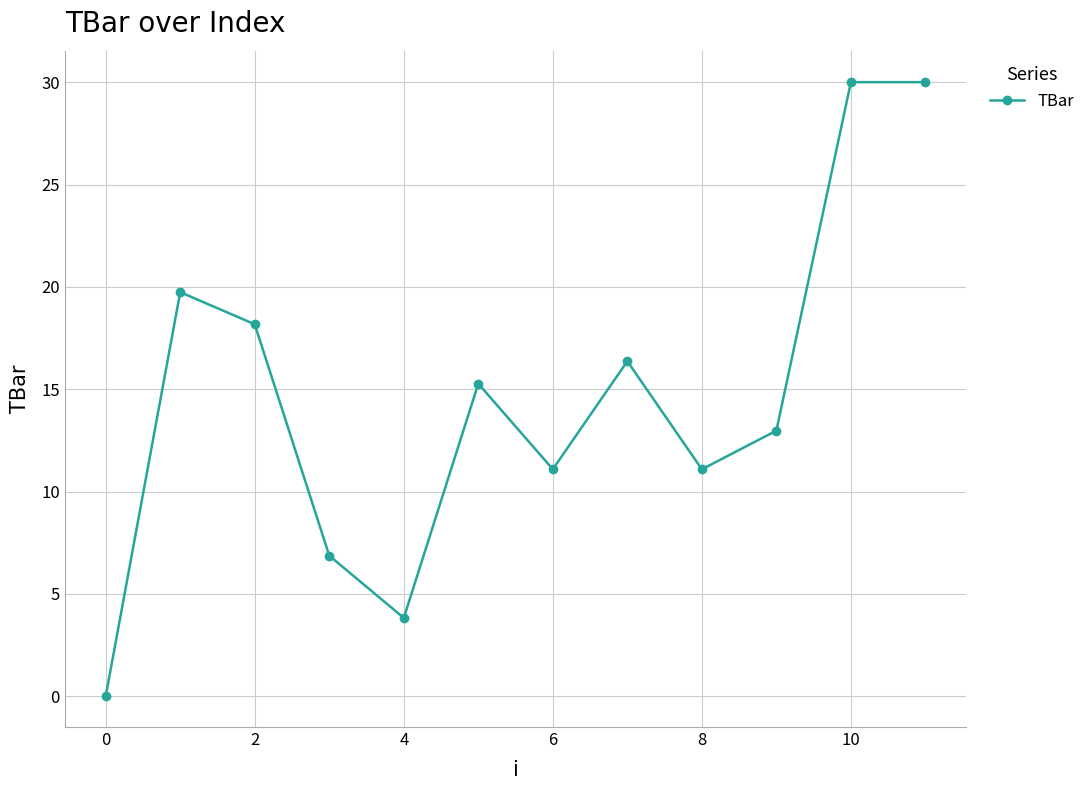

What is the maximum value shown in the chart?

30.0